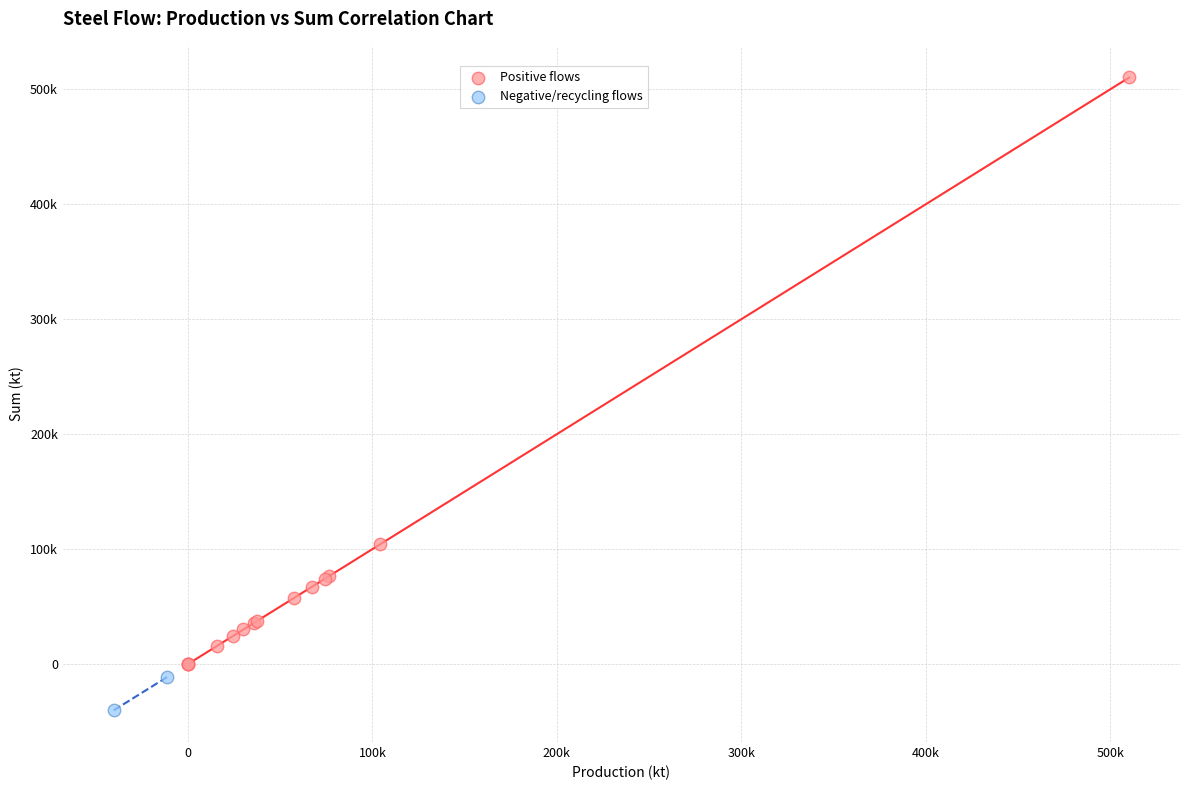

Which series reaches the minimum Y coordinate?

Negative/recycling flows